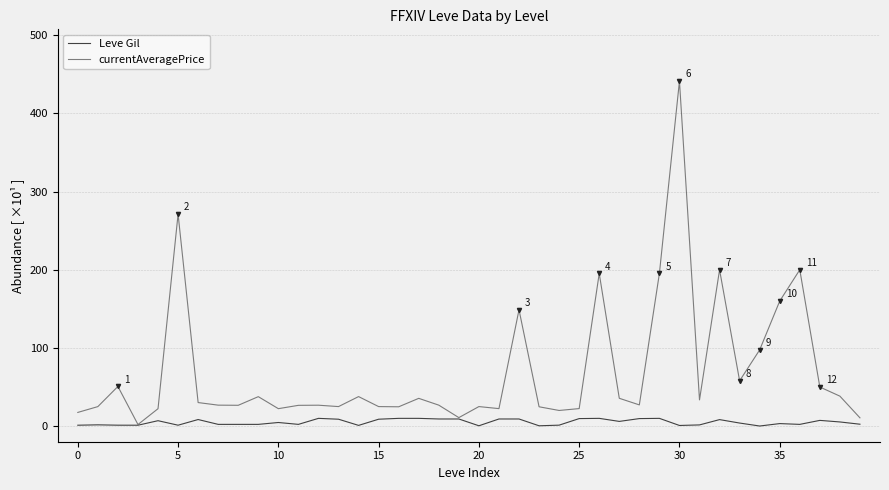

Count the number of categories in the chart.

40